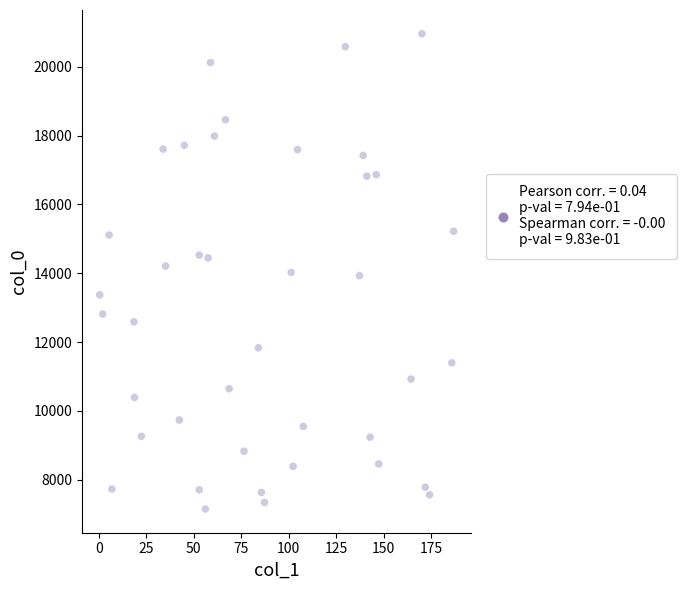

What is the range of Y values (max minus min)?

13812